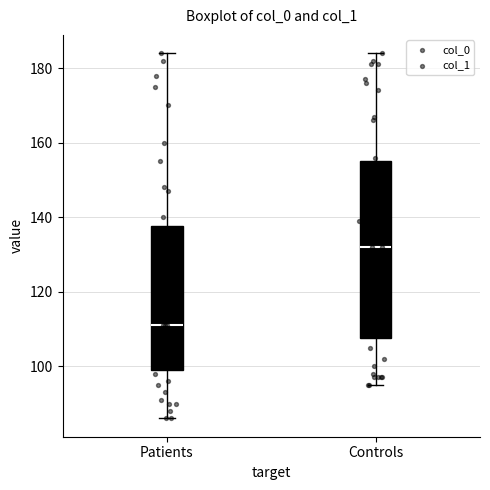

Where does the median line of the box for Controls sit on the y-axis? The values are not printed on the chart, so give them approximately, as read against the axis.

132